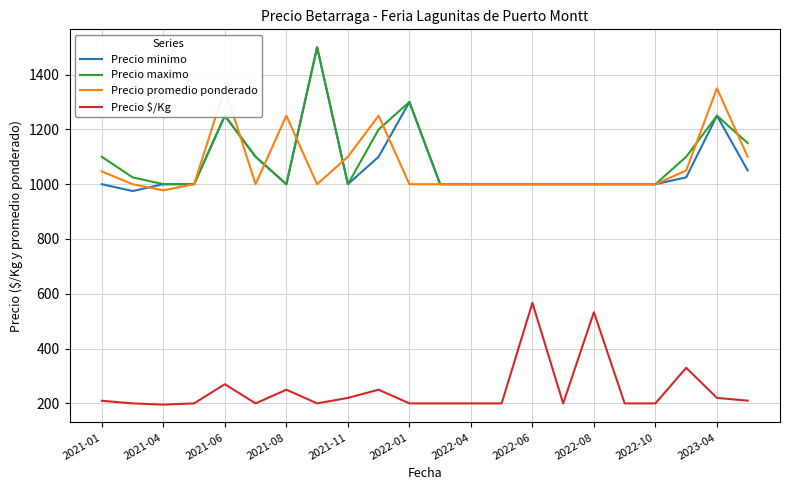

True or false: Precio promedio ponderado and Precio $/Kg cross at least once.

False